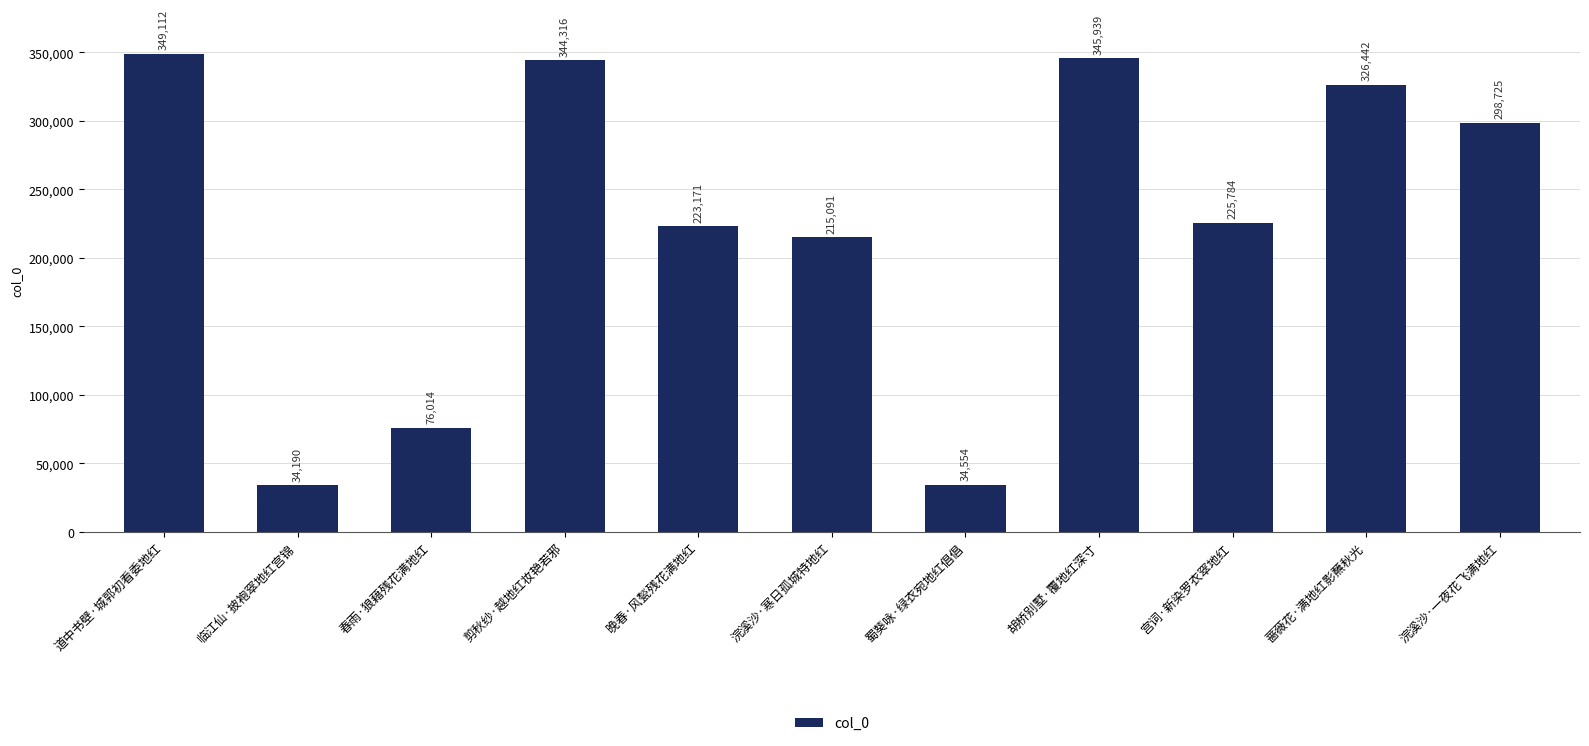

What is the value of the 3rd bar from the left?

76014